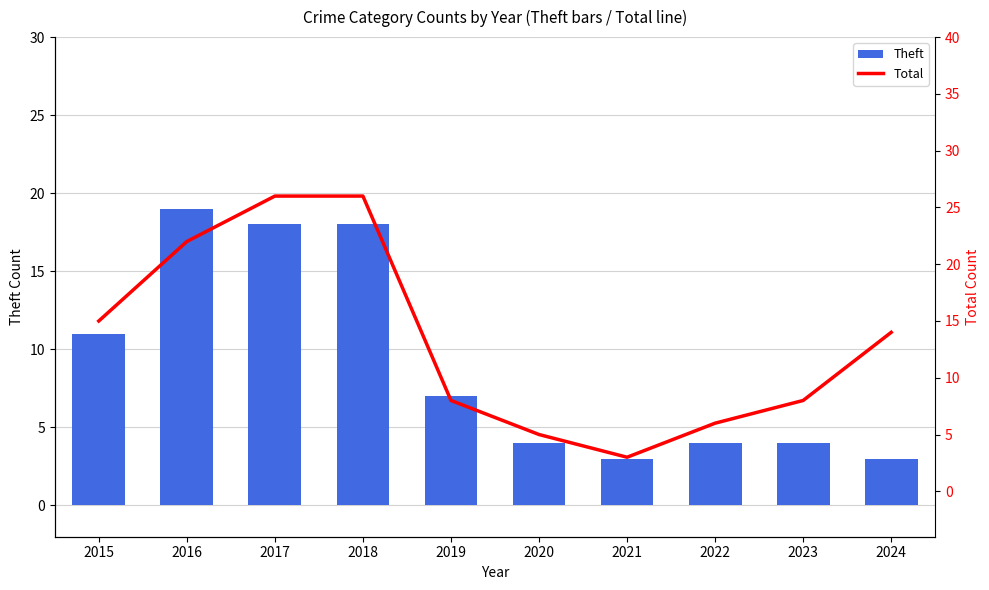

What is the average value of the Theft series?

9